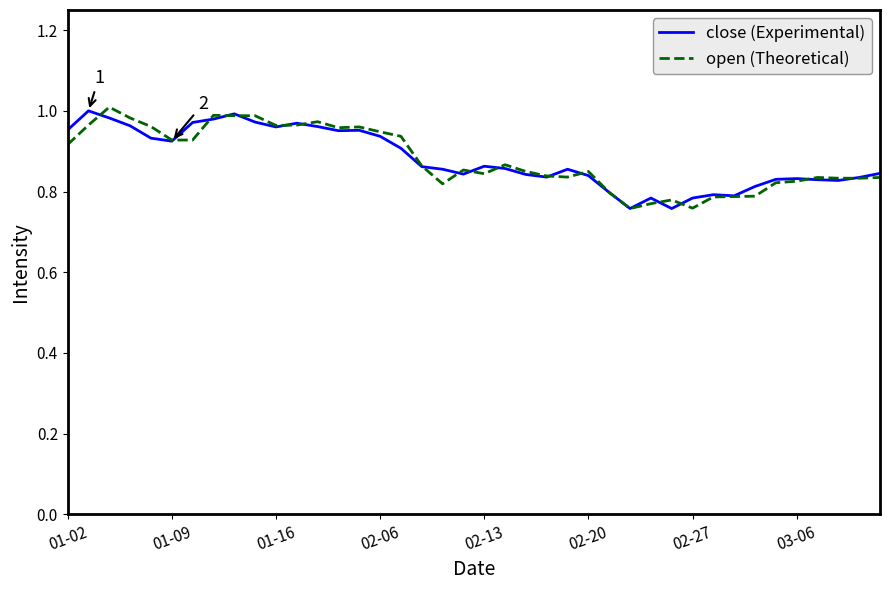

What is the label of the 26th point from the right?

14